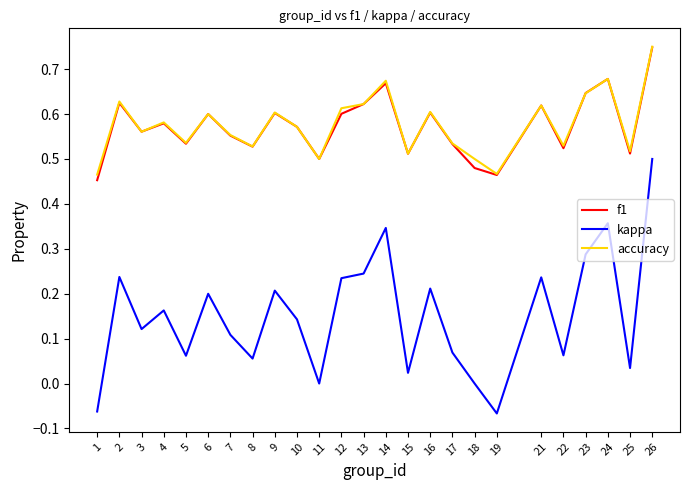

What is the sum of all f1 values?

14.3